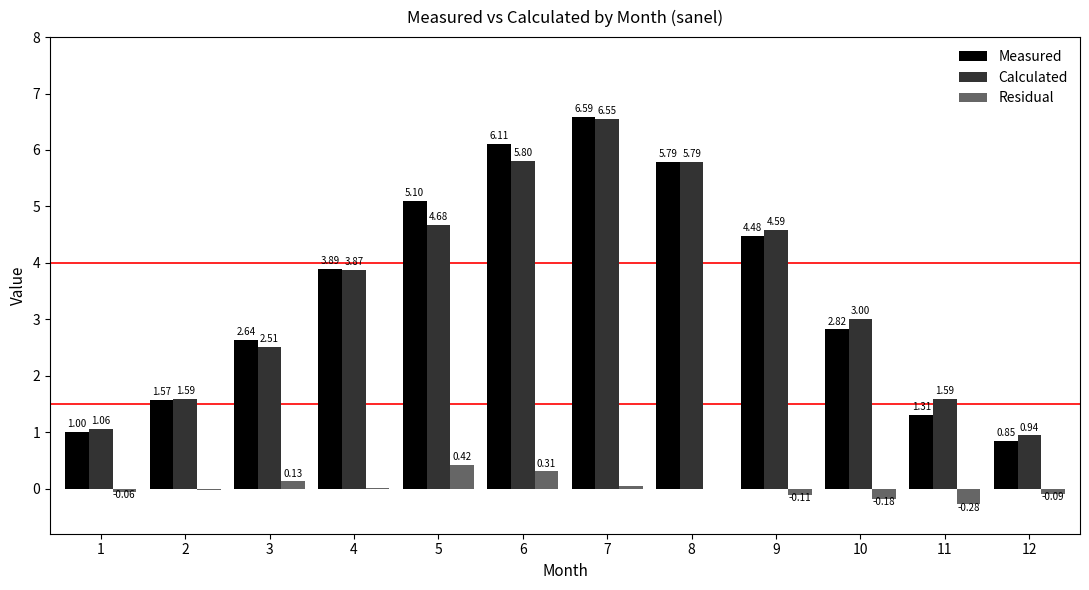

What is the sum of the Calculated values at 1 and 9?

5.6